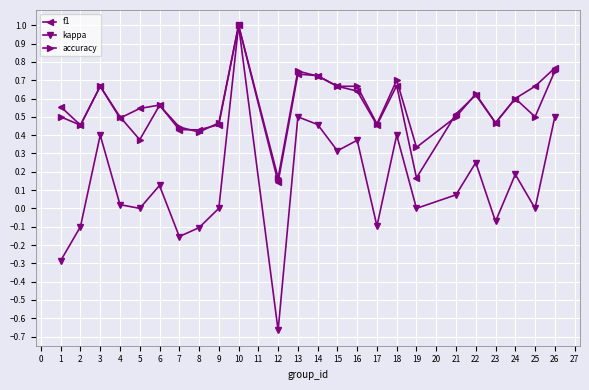

At which category is the sum across all series the highest?

10